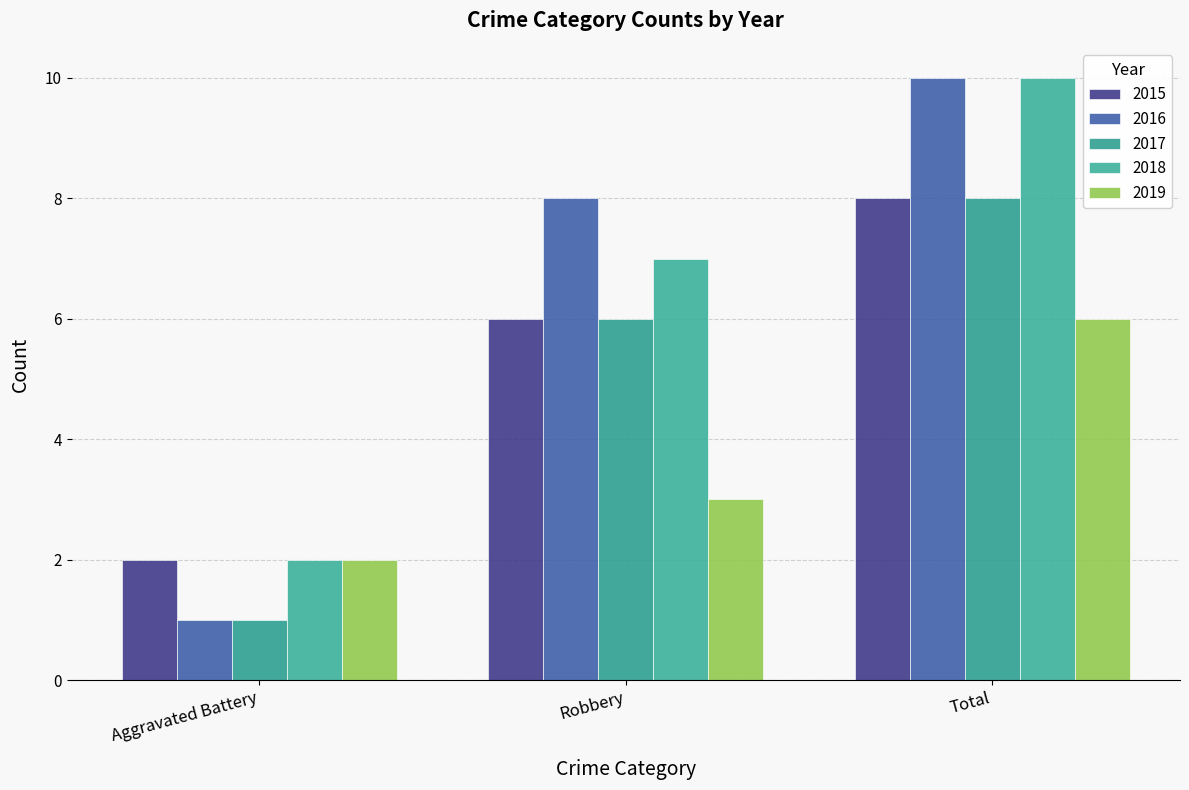

True or false: 2019 has a value of 1 at Aggravated Battery.

False